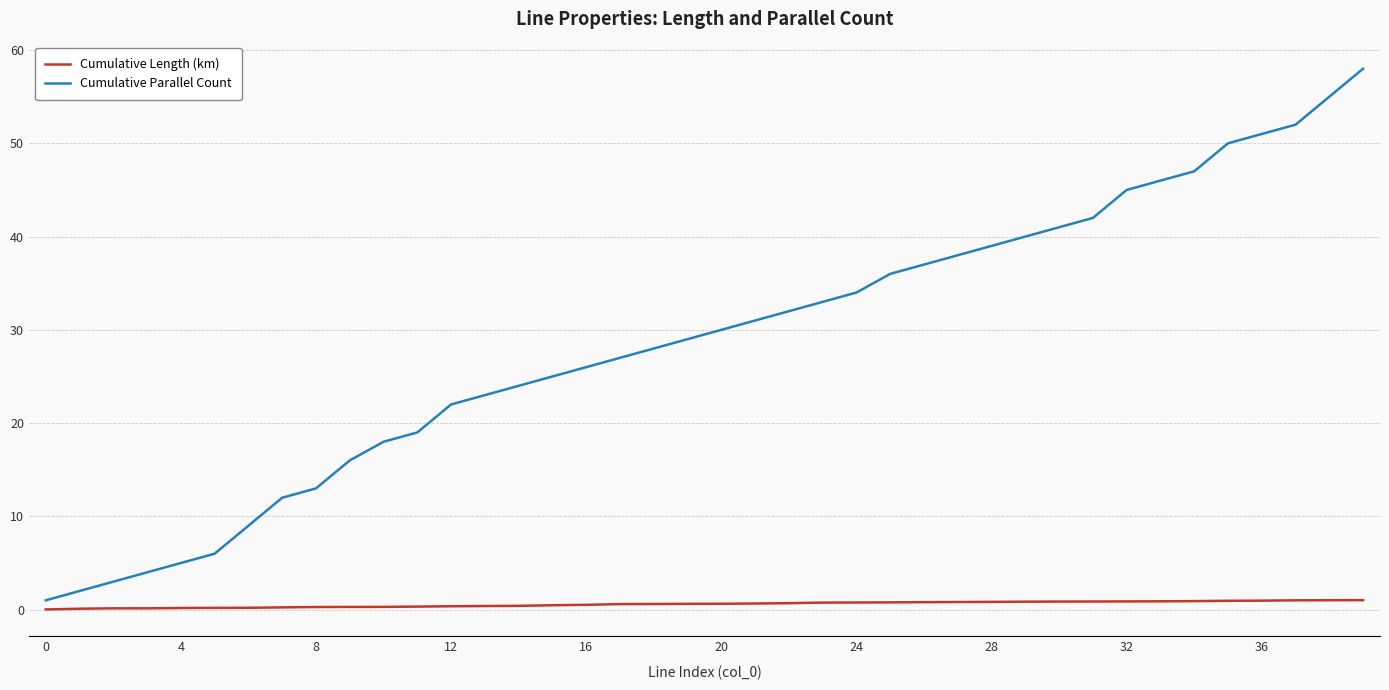

What are all the series names shown in the legend?

Cumulative Length (km), Cumulative Parallel Count